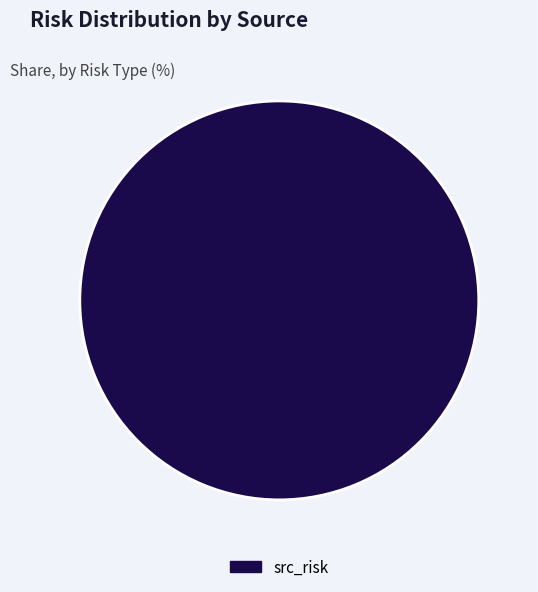

Which slice represents more than half of the pie?

src_risk